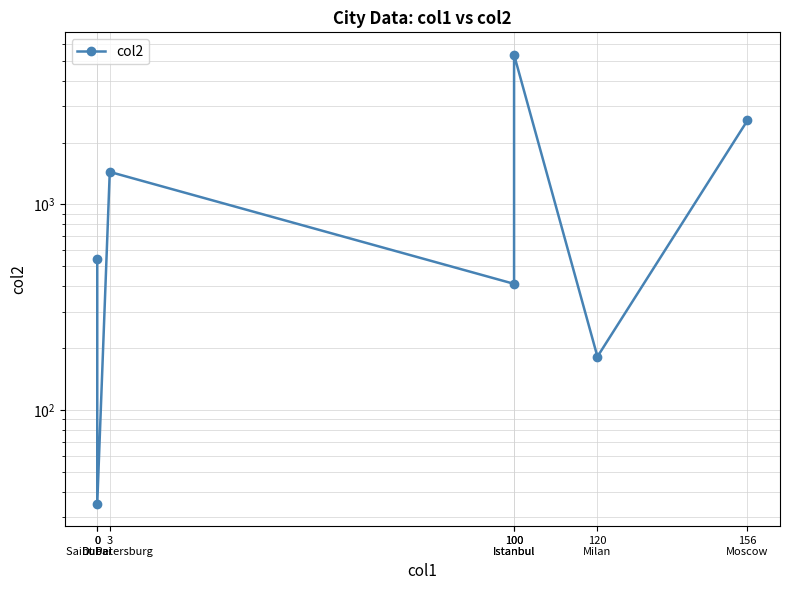

True or false: the data has more than 2 interior local peaks.

False